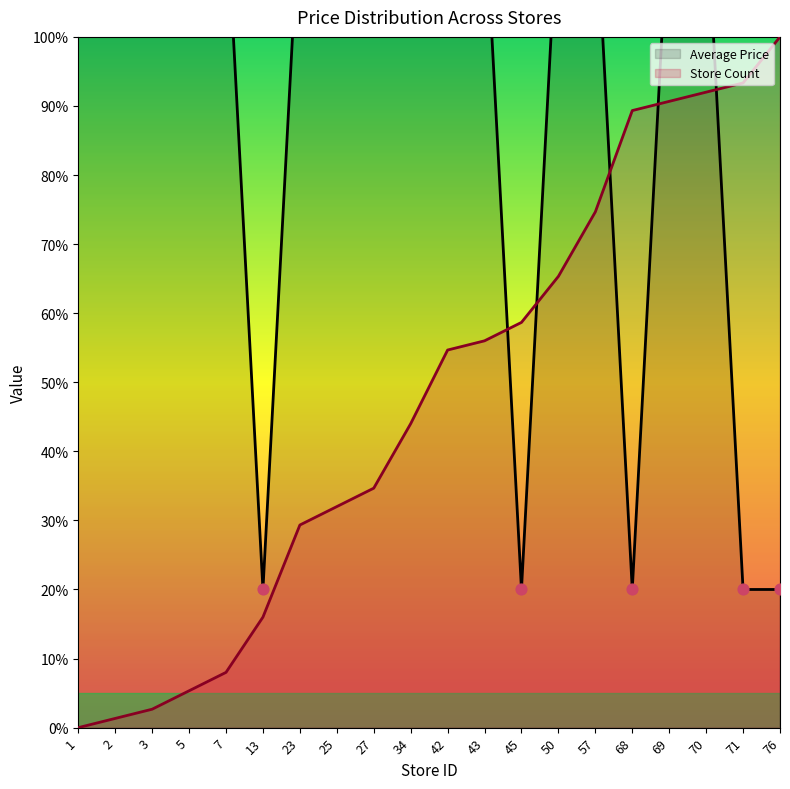

What is the total value across all series at 57?

194.7